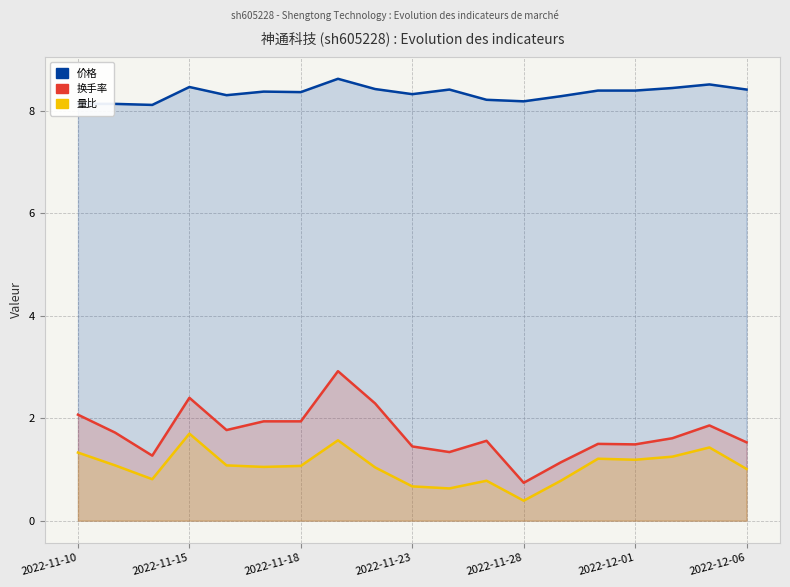

What is the sum of the 价格 values at 2022-11-23 and 10?

16.9